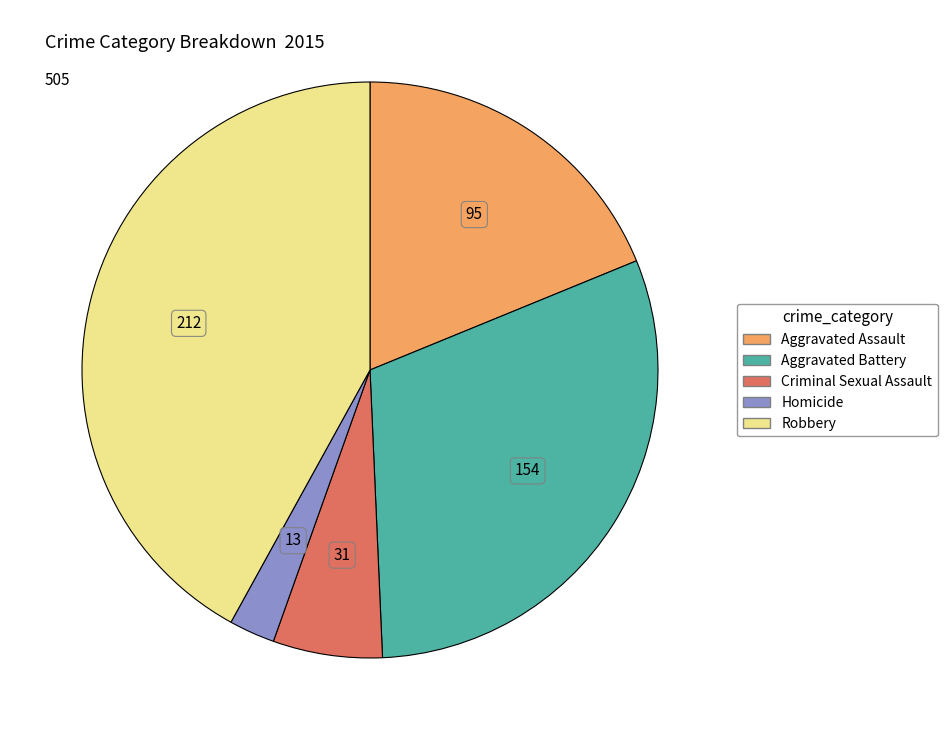

What is the smallest slice in the pie chart?

Homicide